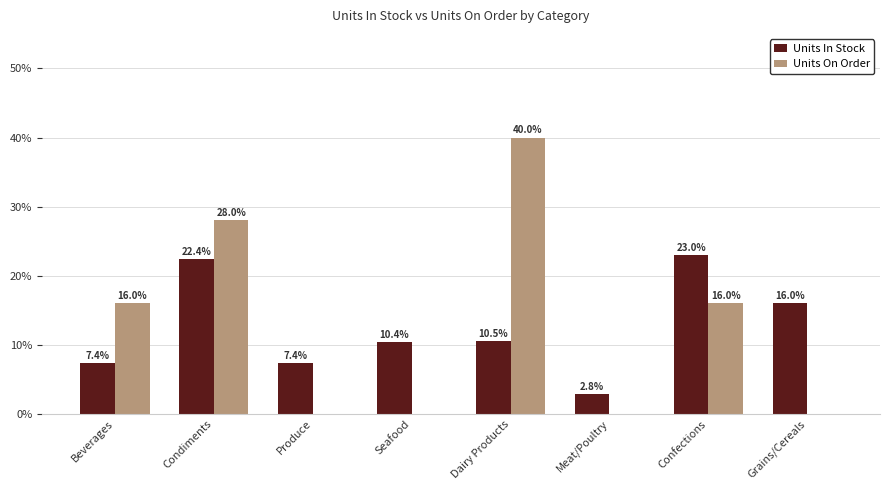

Which label corresponds to the largest value in the chart?

Dairy Products